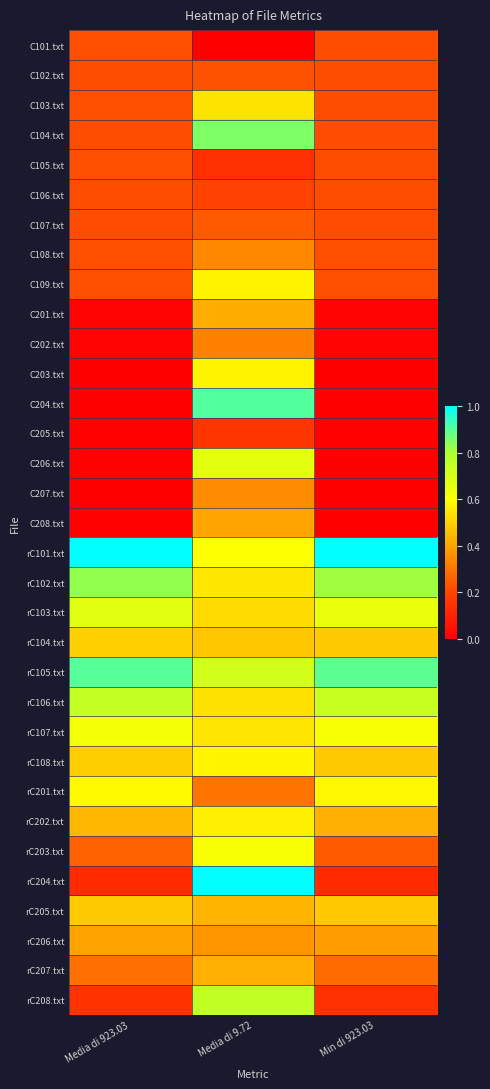

Which series changed the most between Media di 9.72 and Min di 923.03?

C204.txt